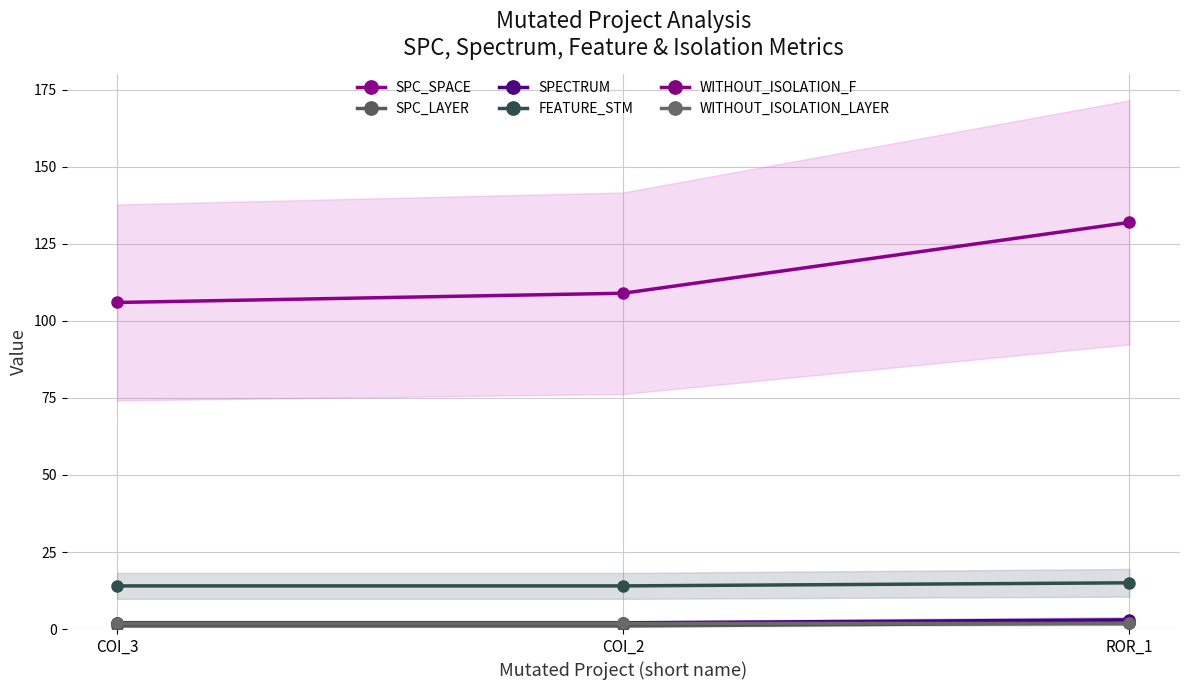

Which series has the largest total across all categories?

SPC_SPACE